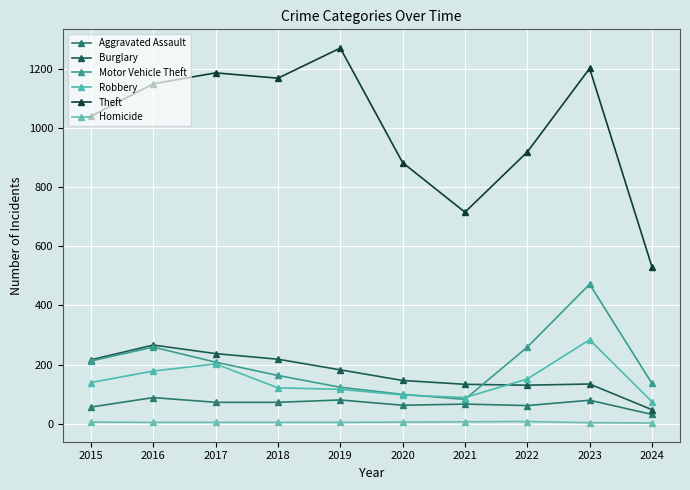

Which series has the largest range (max minus min)?

Theft